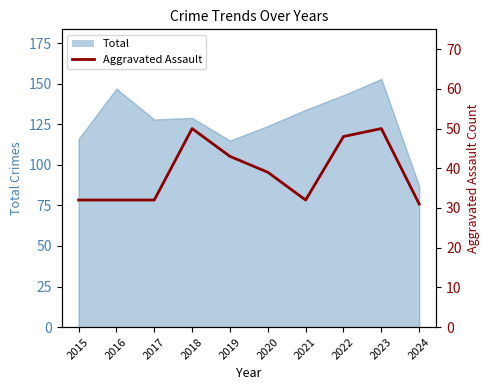

Does the chart have visible grid lines?

No